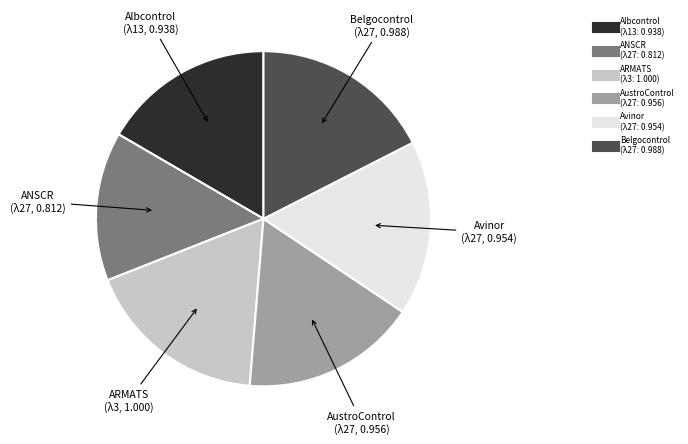

Is there any slice that represents more than half of the pie?

No